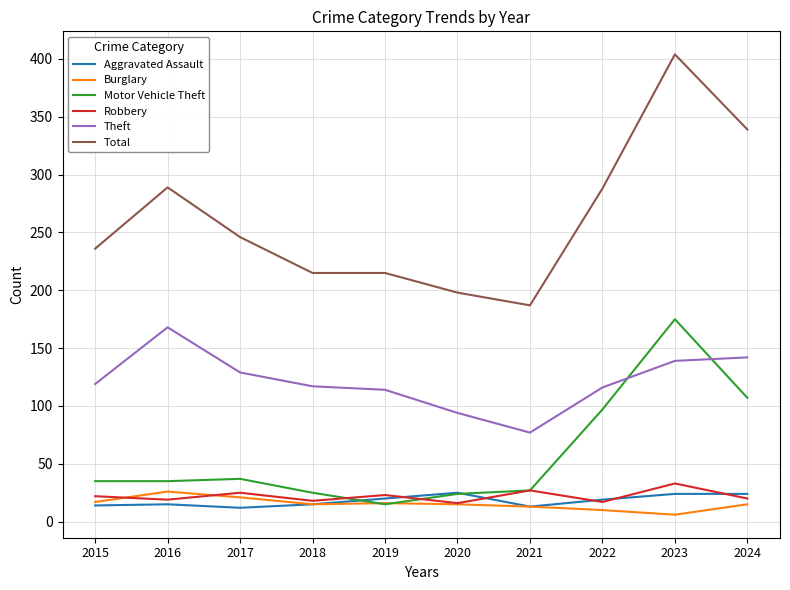

What is the maximum value for Burglary?

26